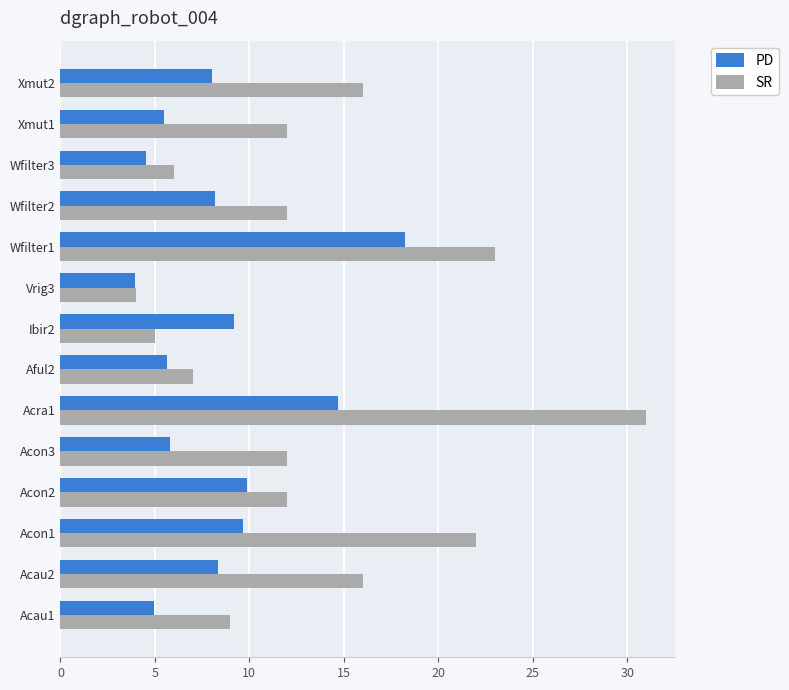

Rank the series by their maximum value, from lowest to highest.

PD, SR